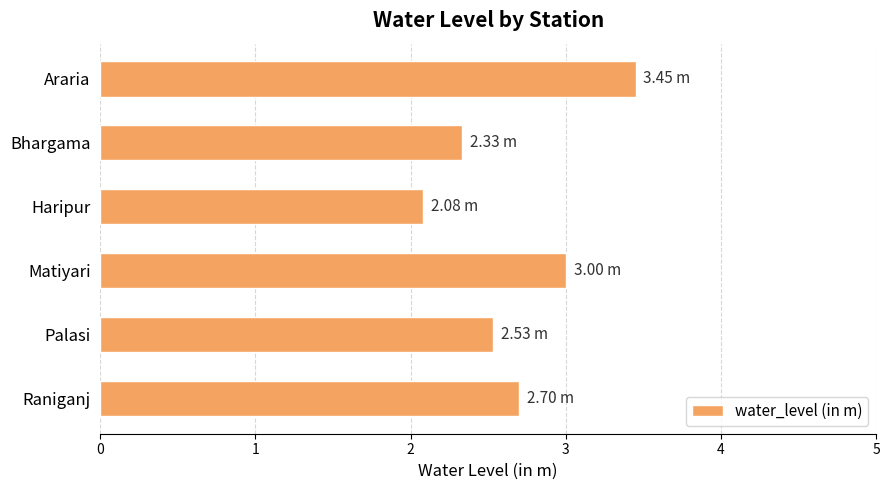

What is the average value?

2.7